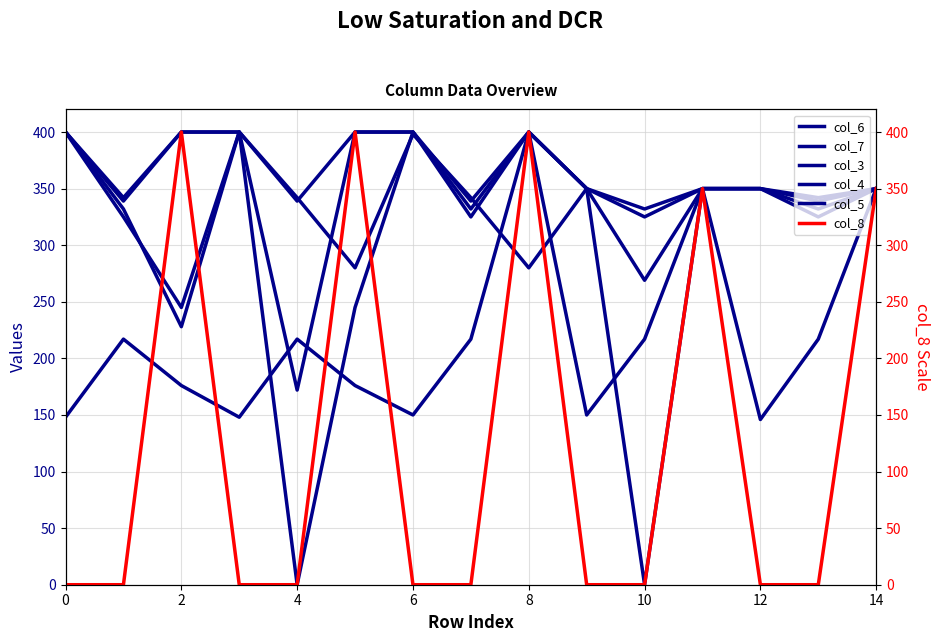

How many values in the col_6 series exceed 350?

5